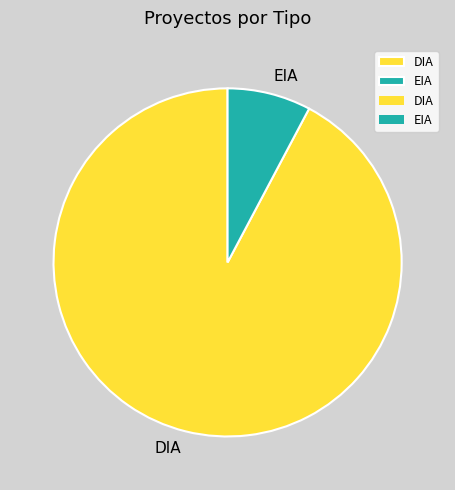

Between EIA and DIA, which is larger?

DIA